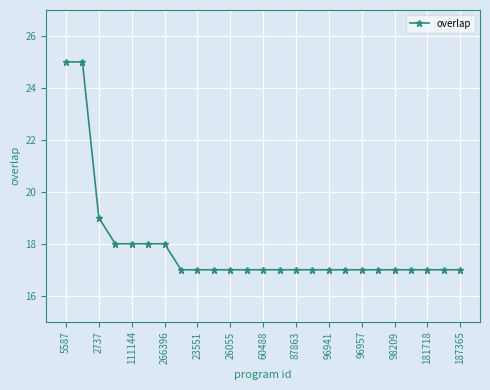

What is the smallest value displayed?

17